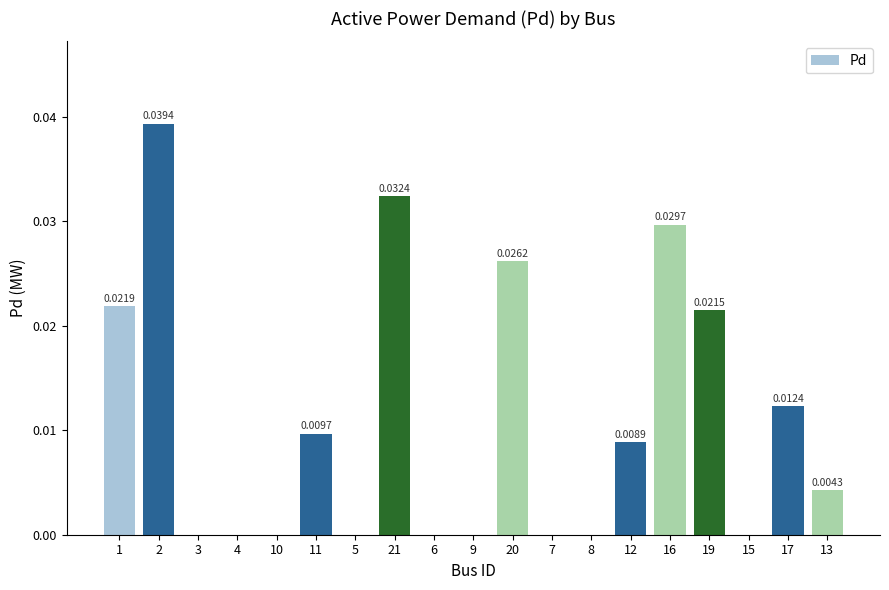

Which has a higher value, 12 or 8?

12